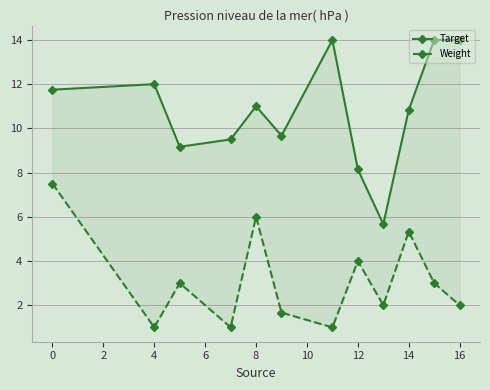

How many distinct data groups are displayed?

2